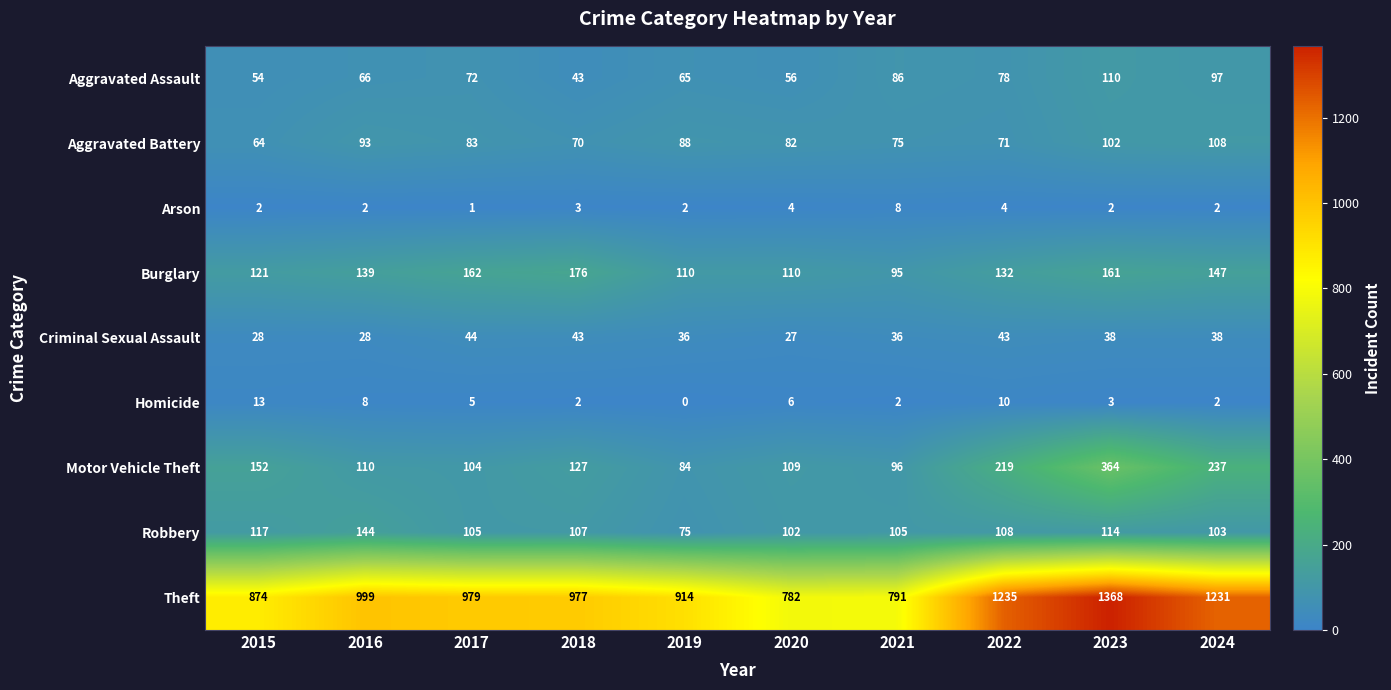

At which category is the sum across all series the highest?

2023